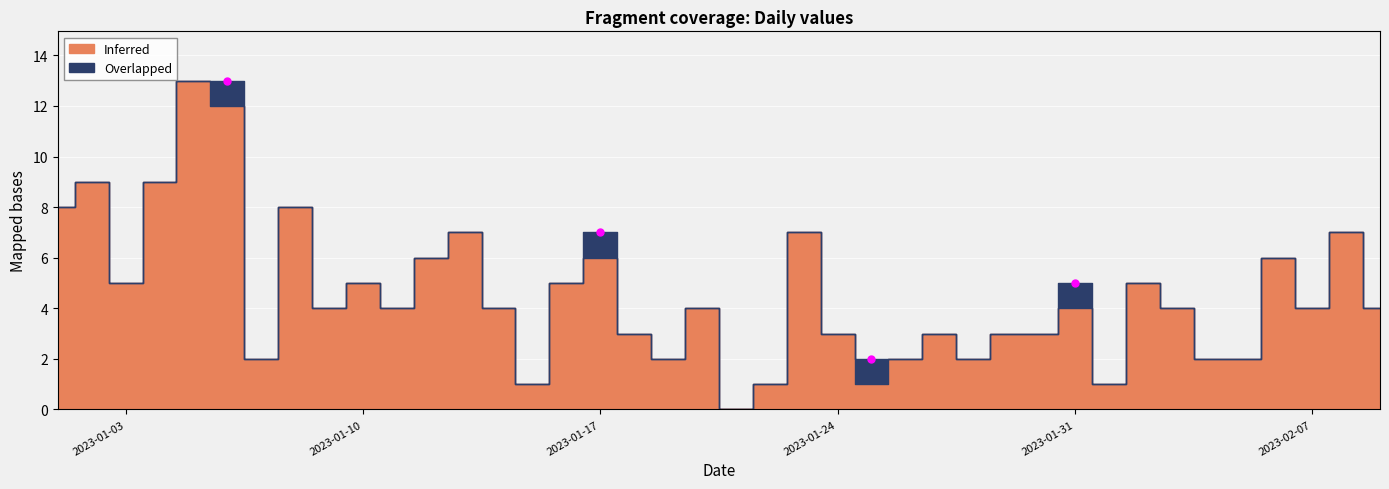

At which label does Overlapped reach its minimum?

2023-01-01